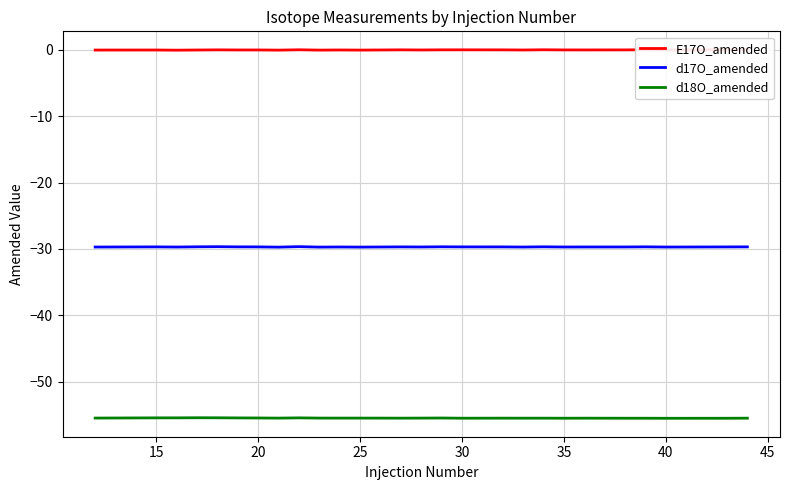

The value of d18O_amended at 35 is -55.5. True or false?

True